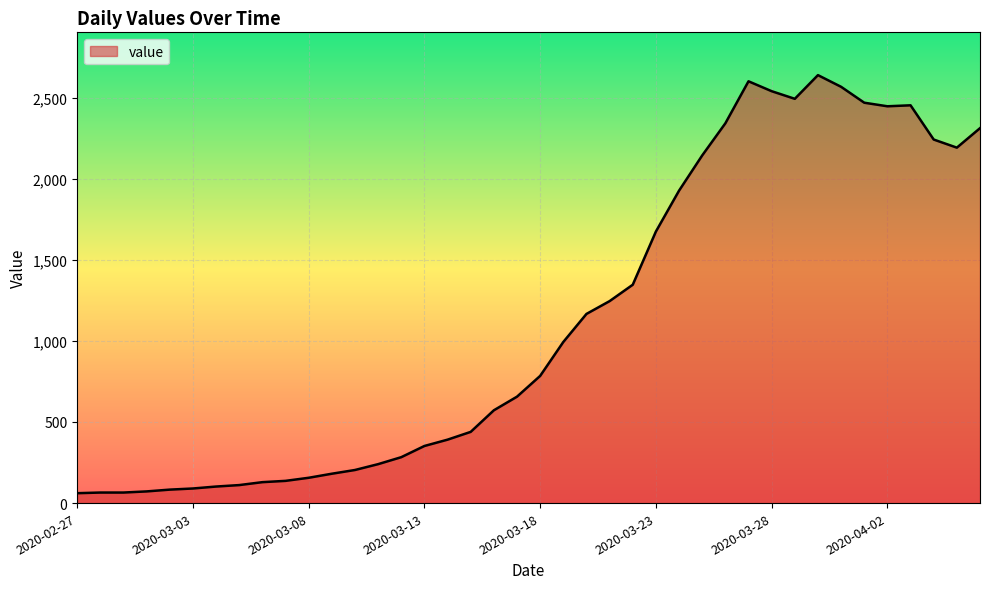

What is the smallest value displayed?

61